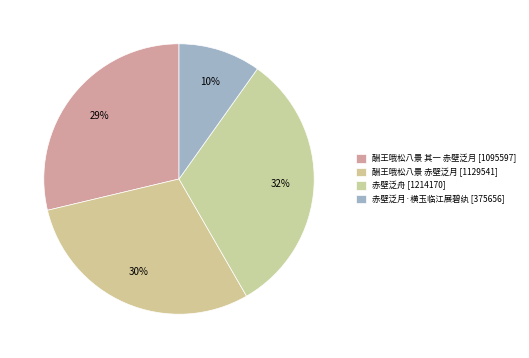

Count the number of slices in the pie.

4